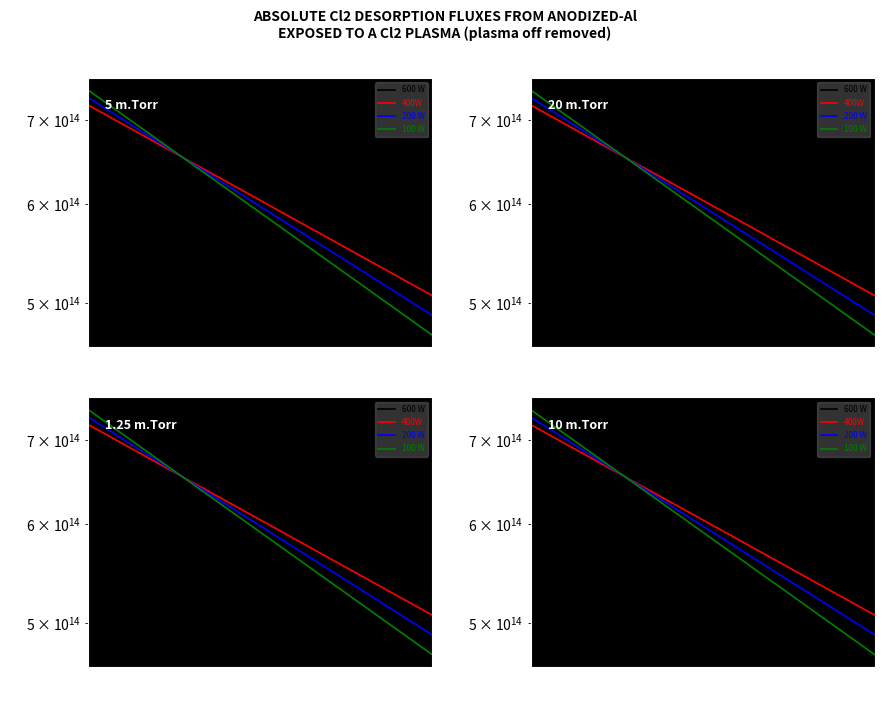

Does the chart display data point markers on the line(s)?

No